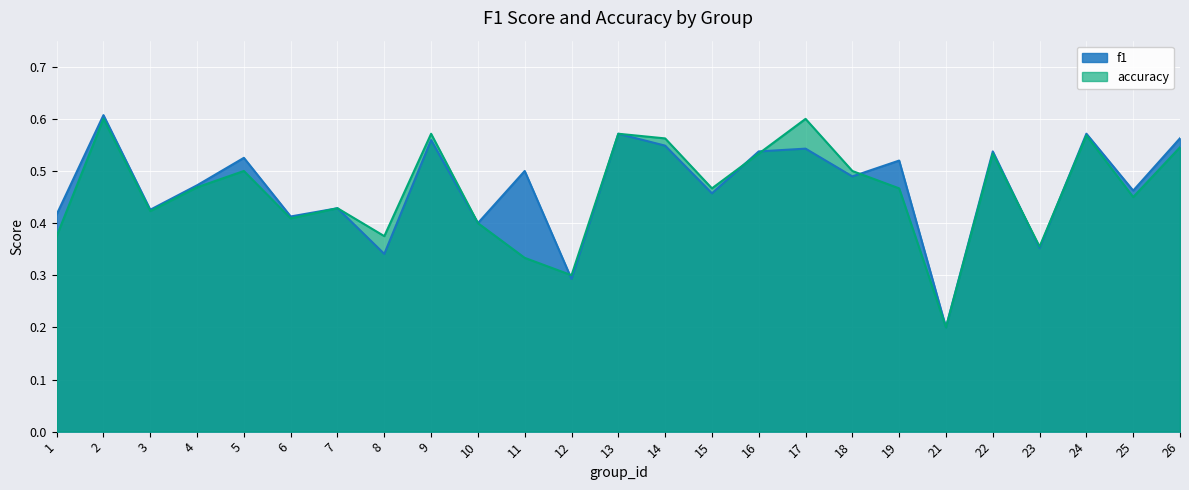

Which series has the widest spread of values?

f1